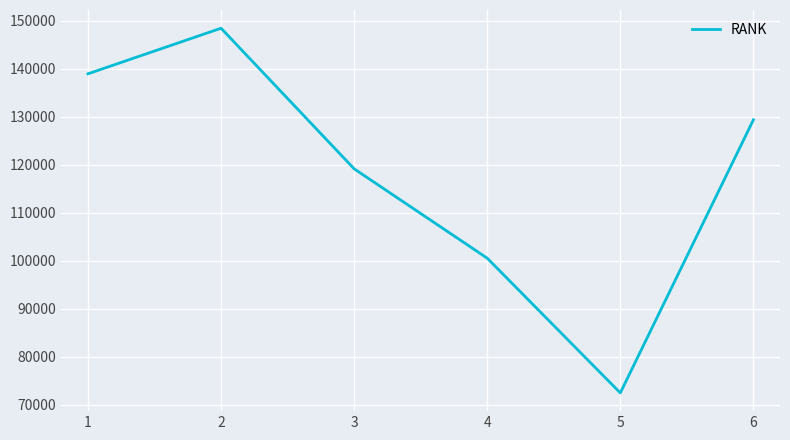

True or false: the data has more than 2 interior local peaks.

False